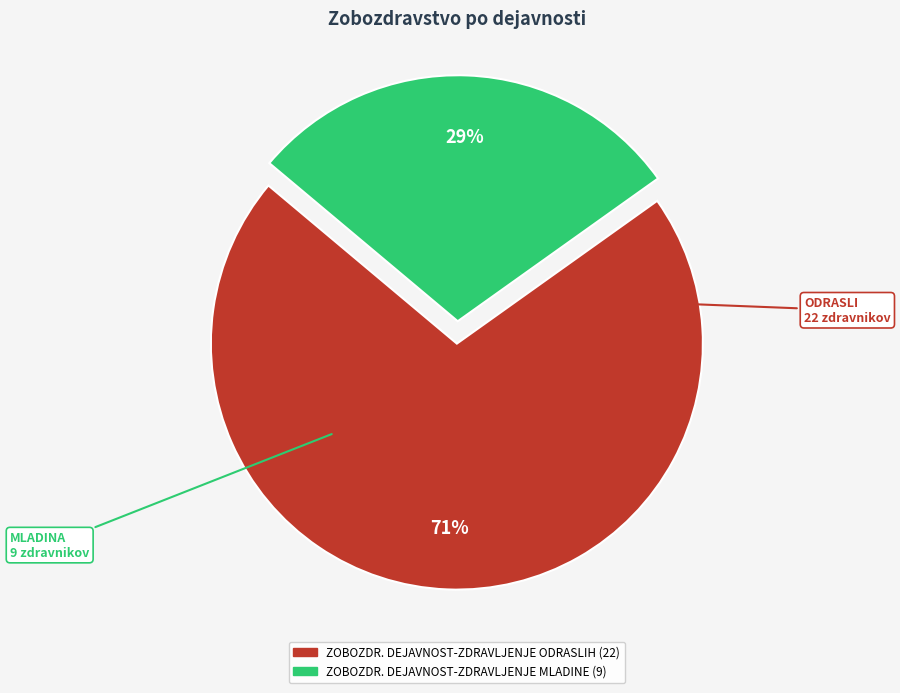

To the nearest percent, what is the combined percentage of ZOBOZDR. DEJAVNOST-ZDRAVLJENJE ODRASLIH and ZOBOZDR. DEJAVNOST-ZDRAVLJENJE MLADINE?

100%